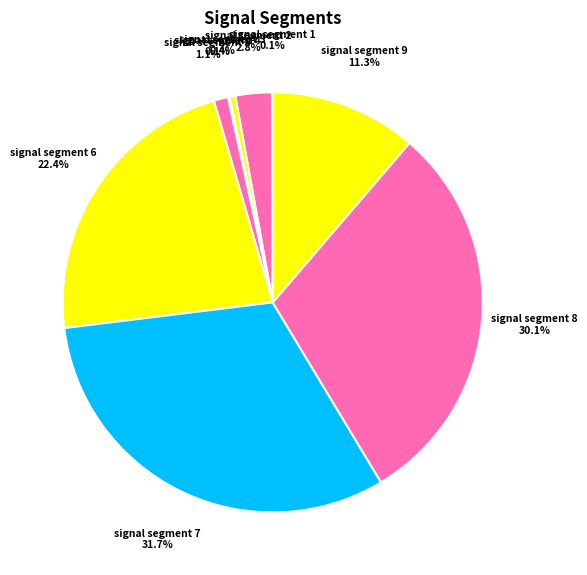

Which slice is the largest?

signal segment 7